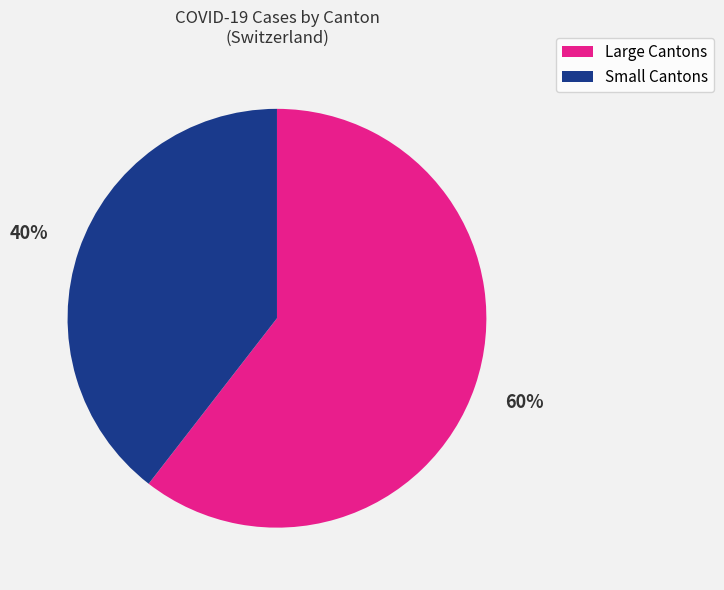

To the nearest percent, what is the average slice percentage?

50%